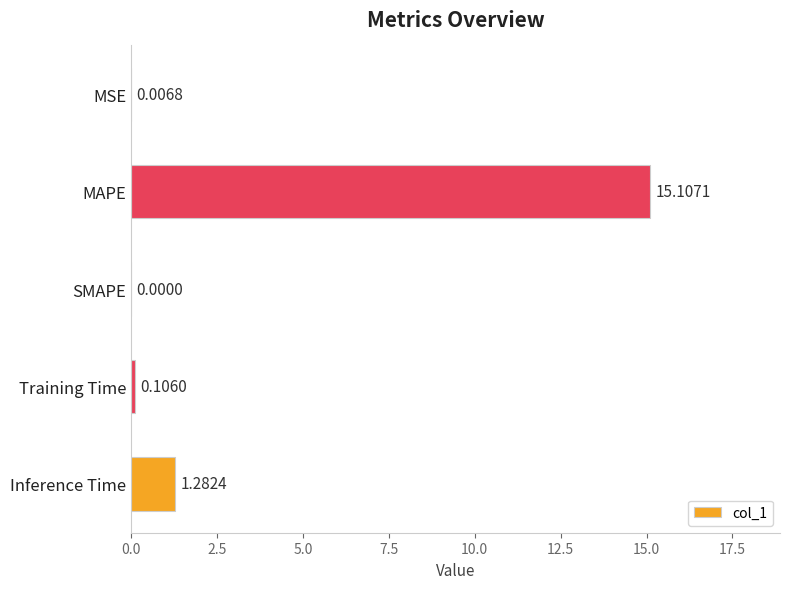

At which category does the chart reach its peak across all series?

MAPE